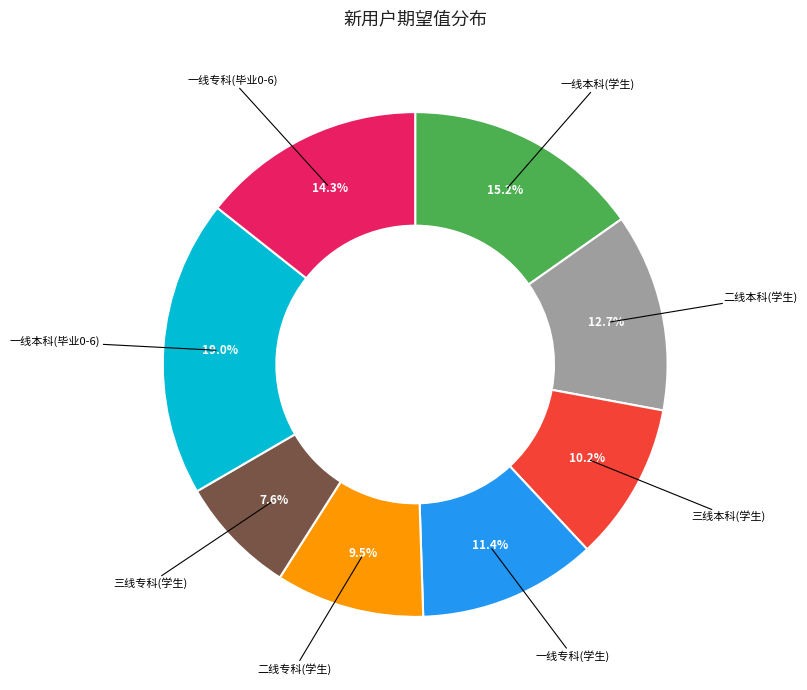

How many slices are in this pie chart?

8